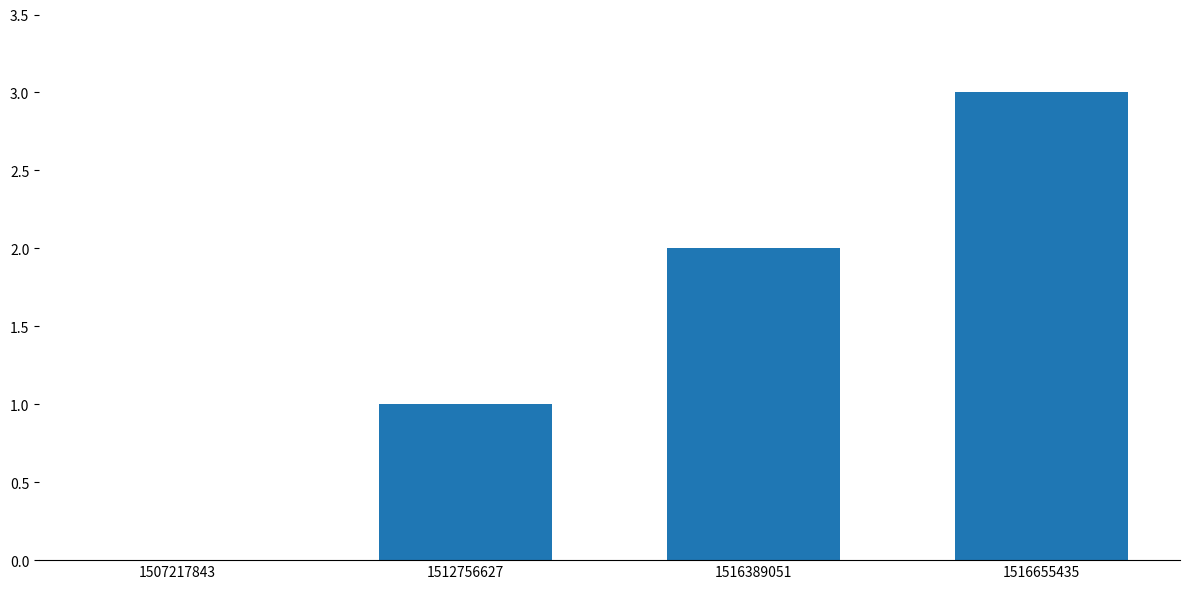

Count the values in the range 1 to 3.

3